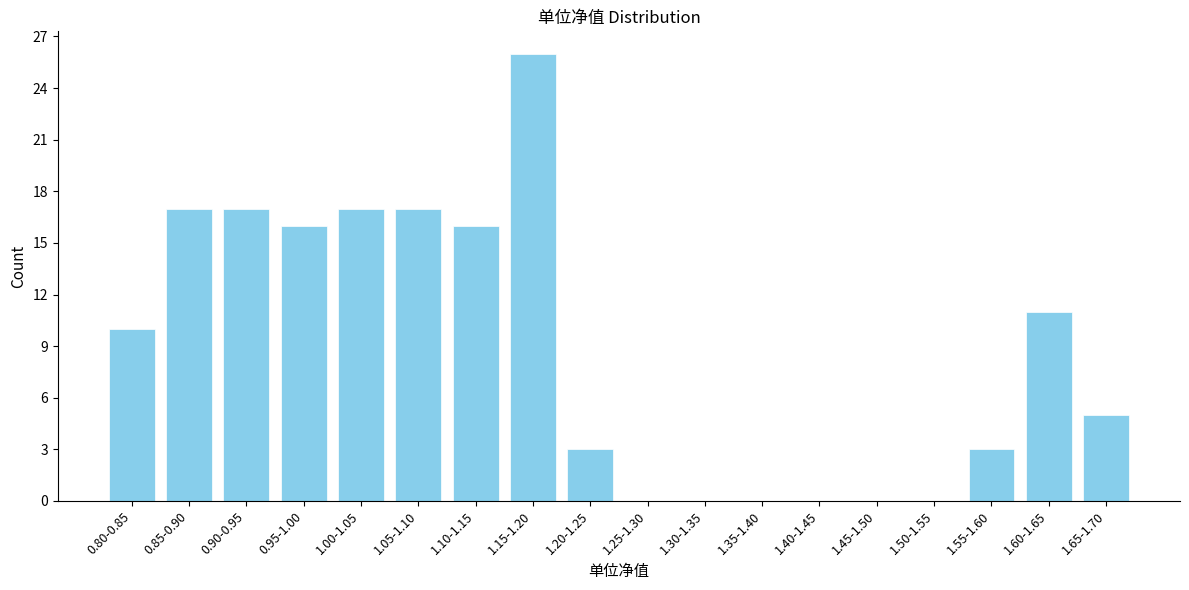

Reading left to right, transcribe all the data shown in this chart.

0.80-0.85=10	0.85-0.90=17	0.90-0.95=17	0.95-1.00=16	1.00-1.05=17	1.05-1.10=17	1.10-1.15=16	1.15-1.20=26	1.20-1.25=3	1.25-1.30=0	1.30-1.35=0	1.35-1.40=0	1.40-1.45=0	1.45-1.50=0	1.50-1.55=0	1.55-1.60=3	1.60-1.65=11	1.65-1.70=5